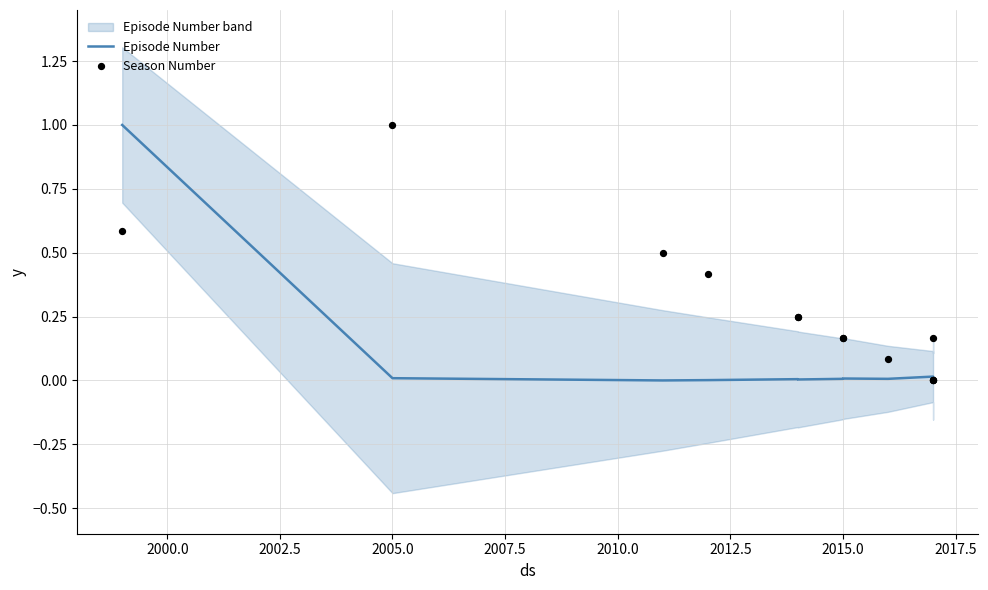

Which series contains the highest Y value?

Episode Number